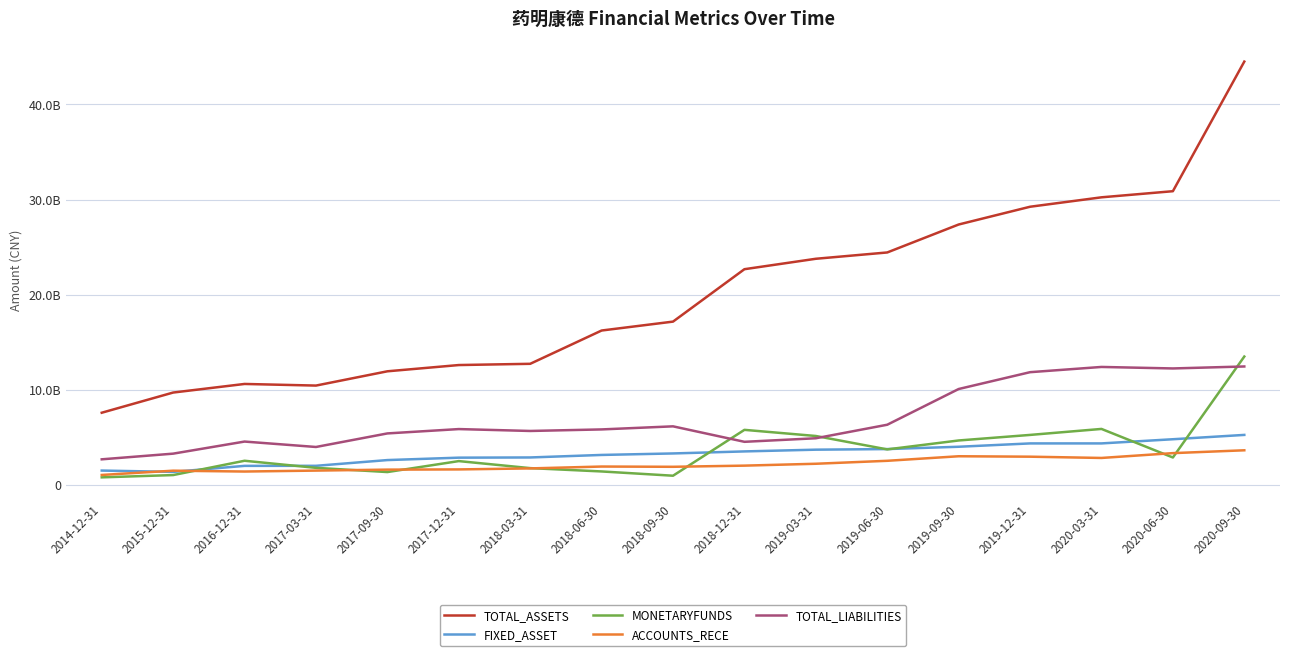

Where is TOTAL_LIABILITIES nearest to the value 7544823672?

2019-06-30